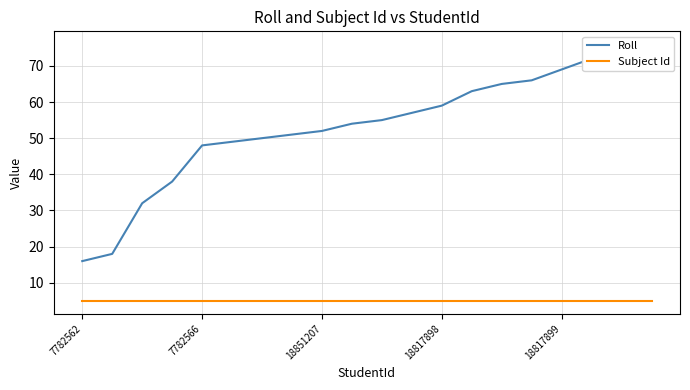

True or false: Subject Id has more than 2 points higher than both neighbors.

False